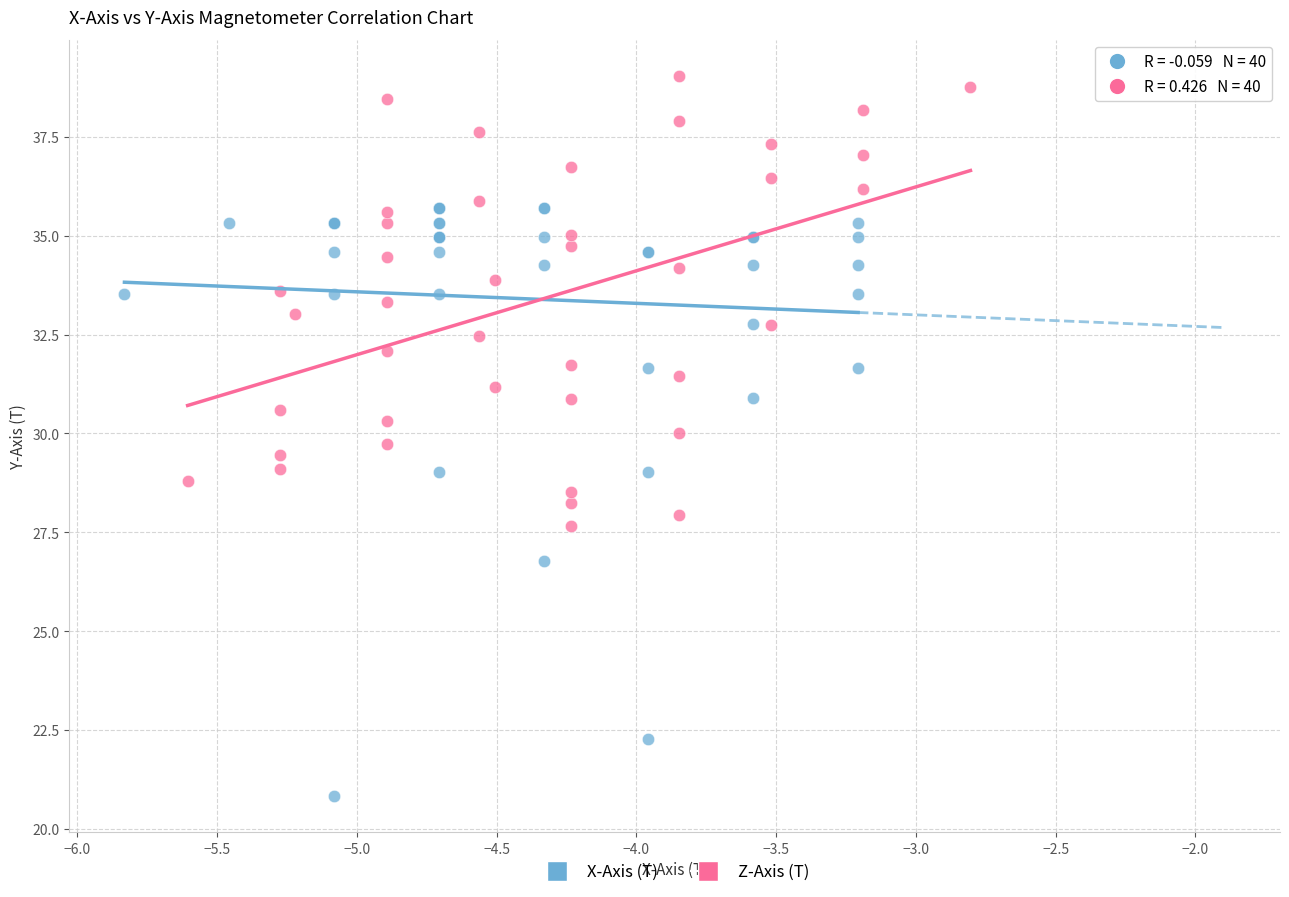

Which series has the widest spread of Y values?

X-Axis (T)